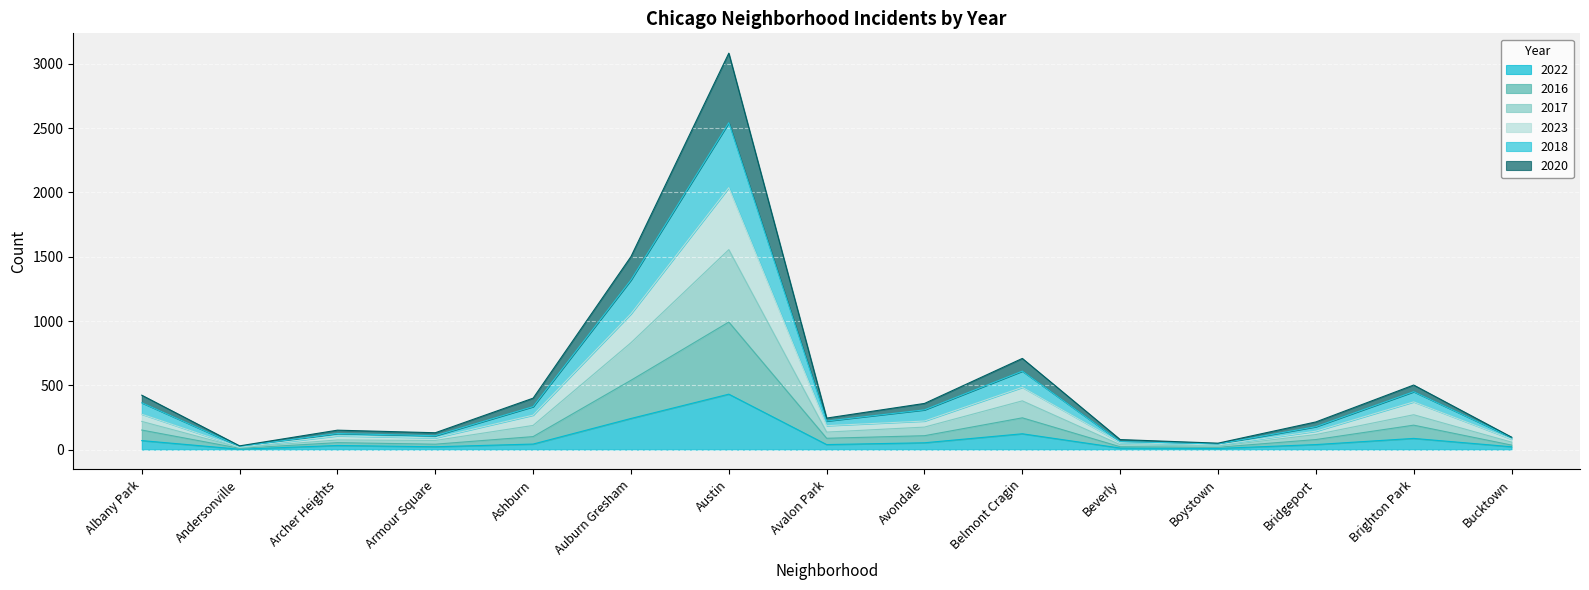

At which label is 2022 closest to 217?

Auburn Gresham